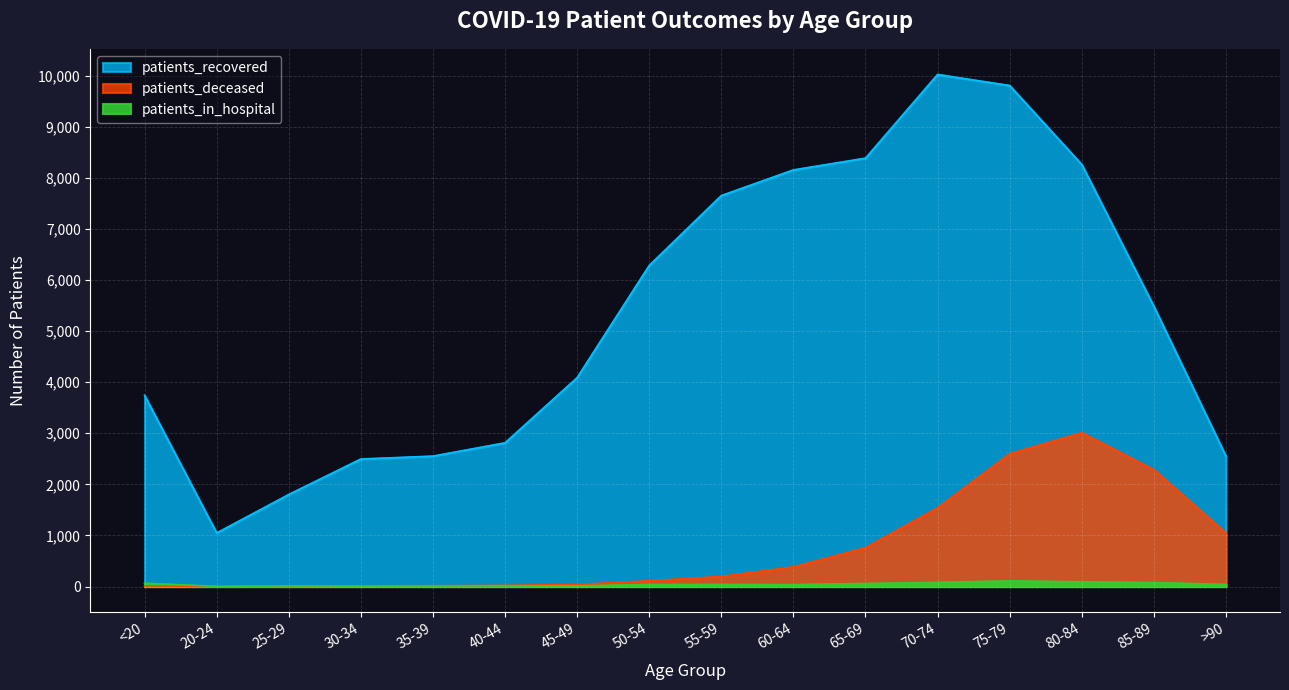

True or false: patients_deceased and patients_recovered cross at least once.

False